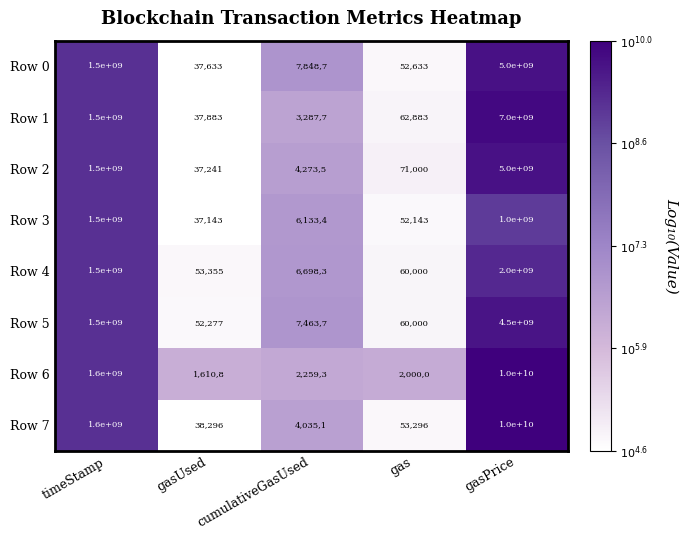

Which series has the largest total across all categories?

Row 7